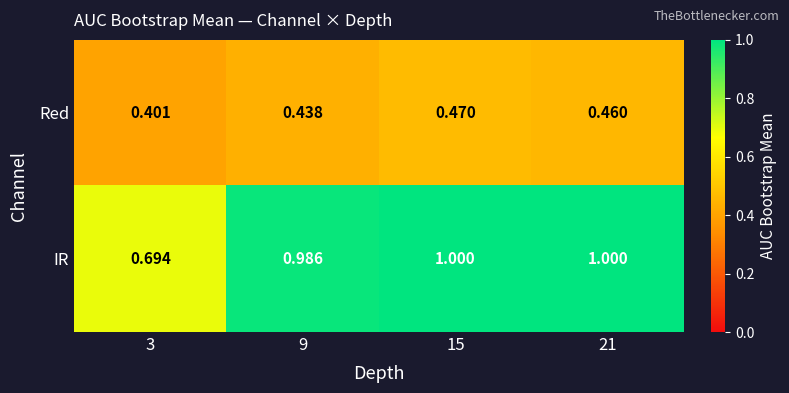

Which series changed the most between 15 and 21?

Red